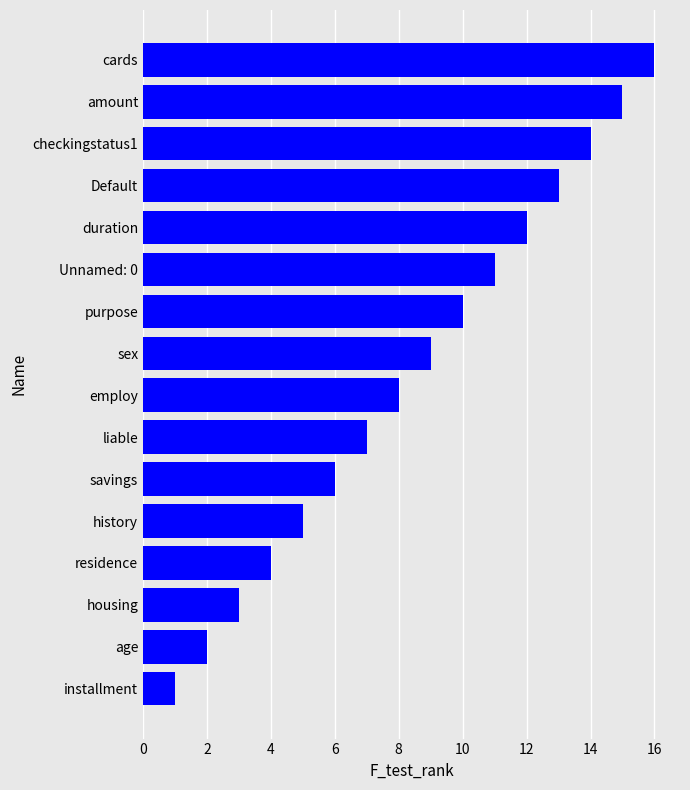

The chart shows a value of 2 at age. True or false?

True